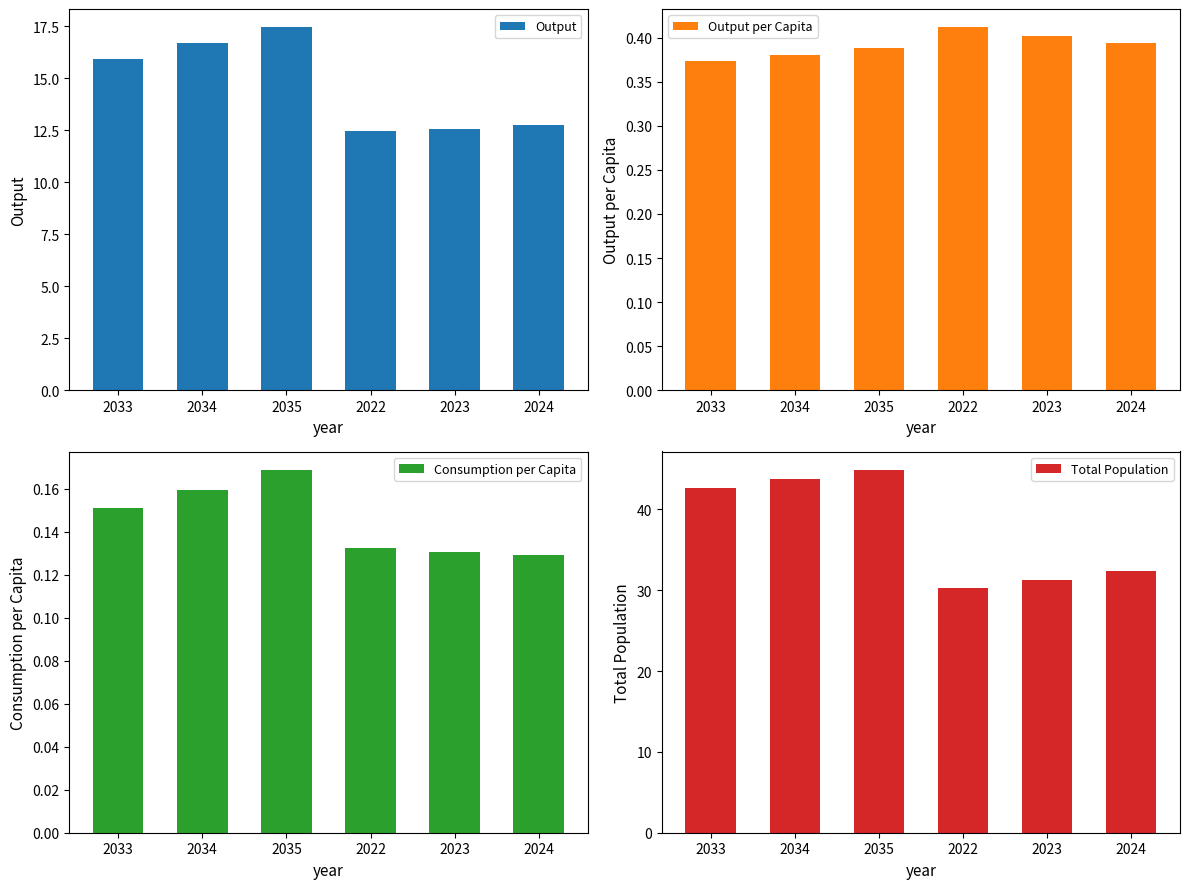

List the series in order of their peak value, highest first.

Total Population, Output, Output per Capita, Consumption per Capita